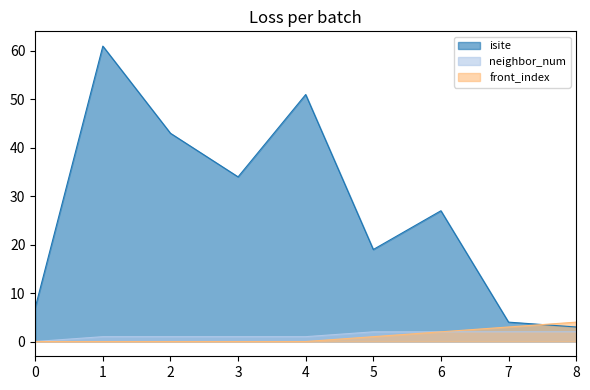

At how many categories does at least one series exceed 16?

6